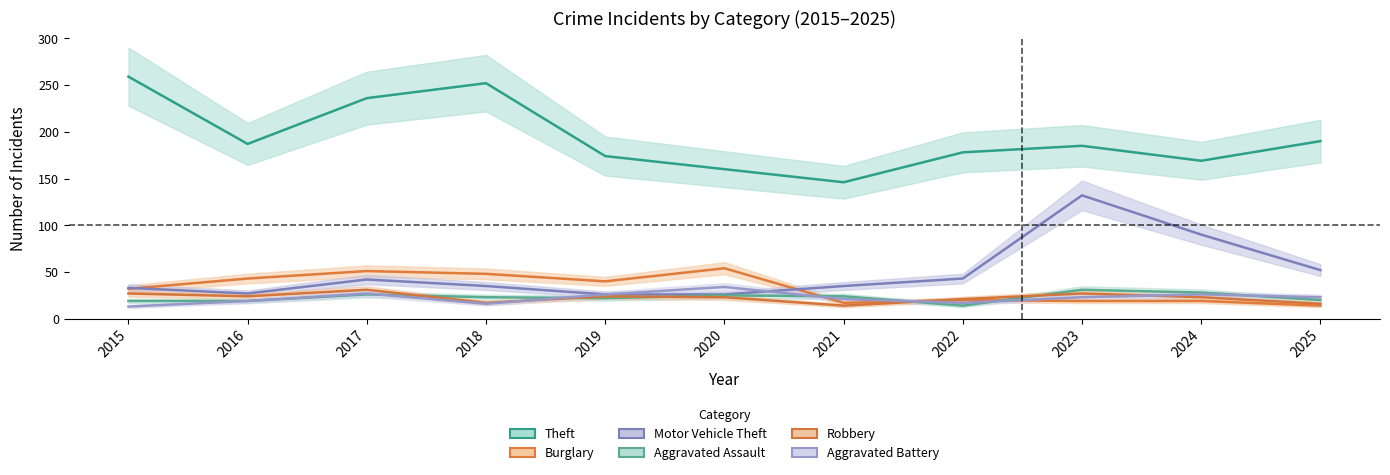

True or false: Aggravated Assault has more than 2 interior local peaks.

True